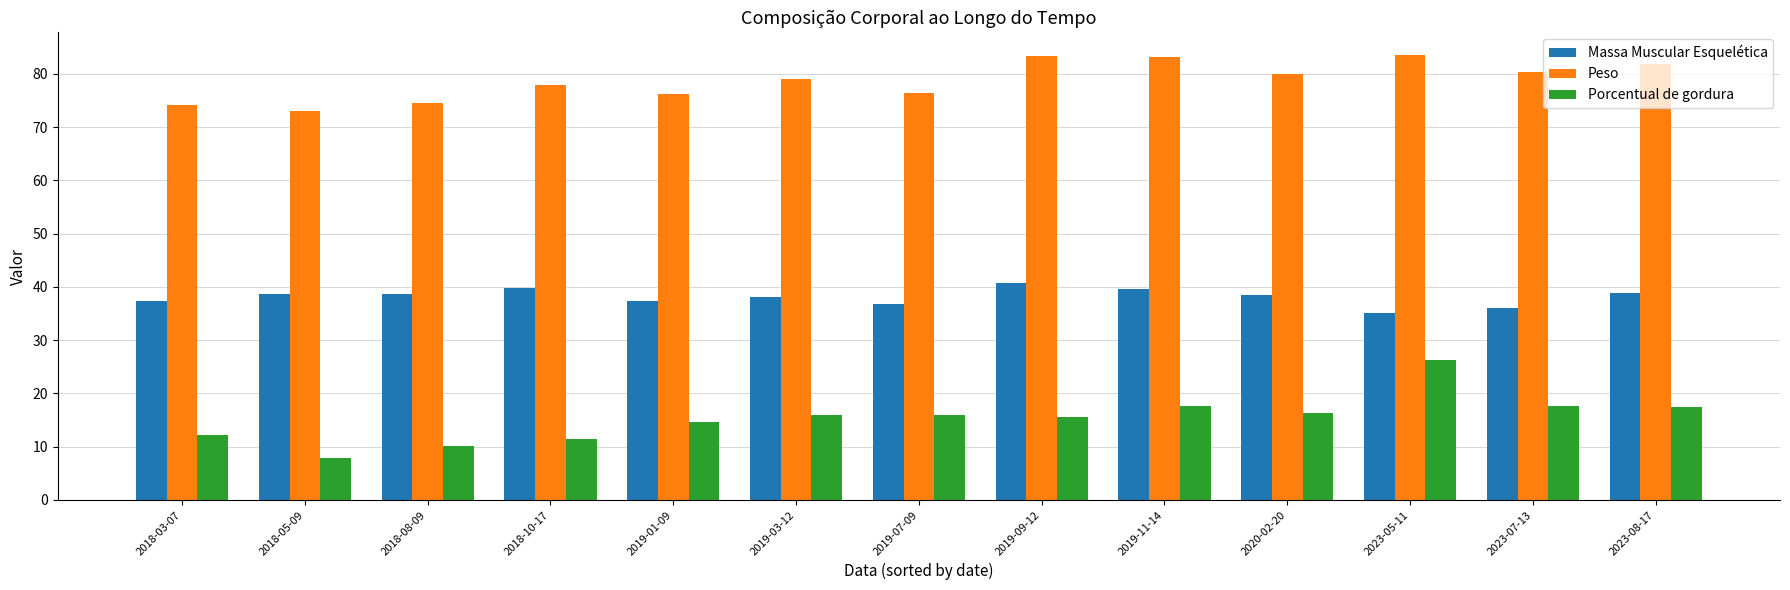

What are all the series names shown in the legend?

Massa Muscular Esquelética, Peso, Porcentual de gordura